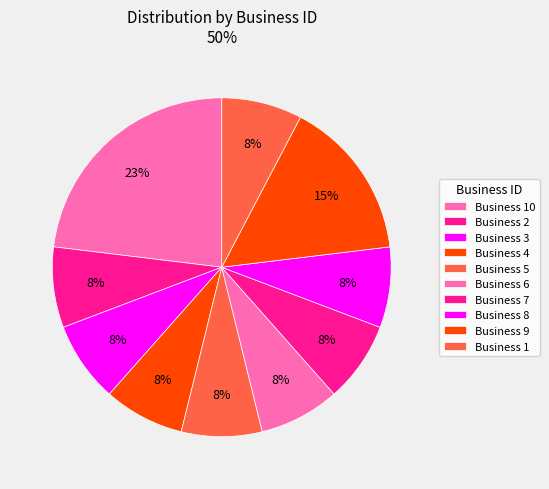

Which slice is the largest?

Business 10